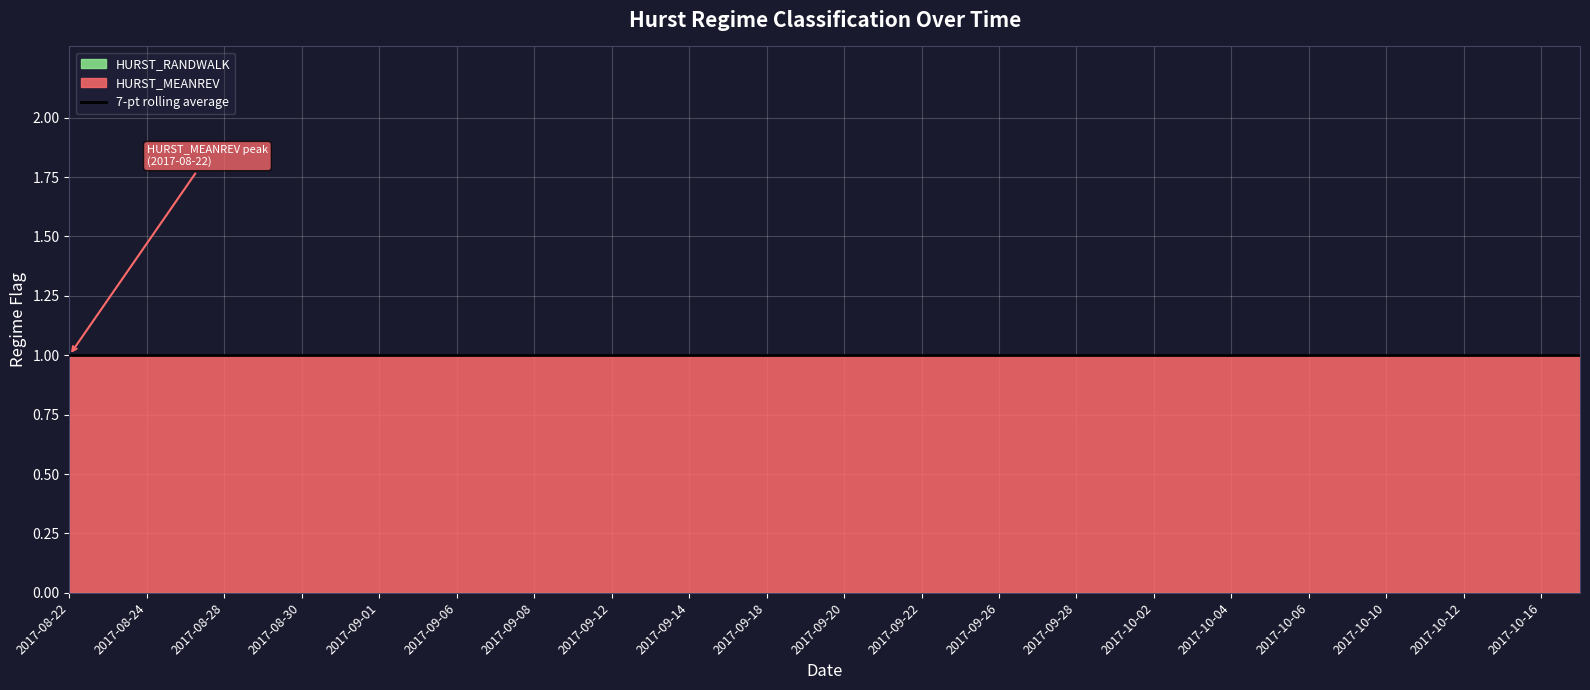

True or false: HURST_RANDWALK and HURST_MEANREV cross at least once.

False